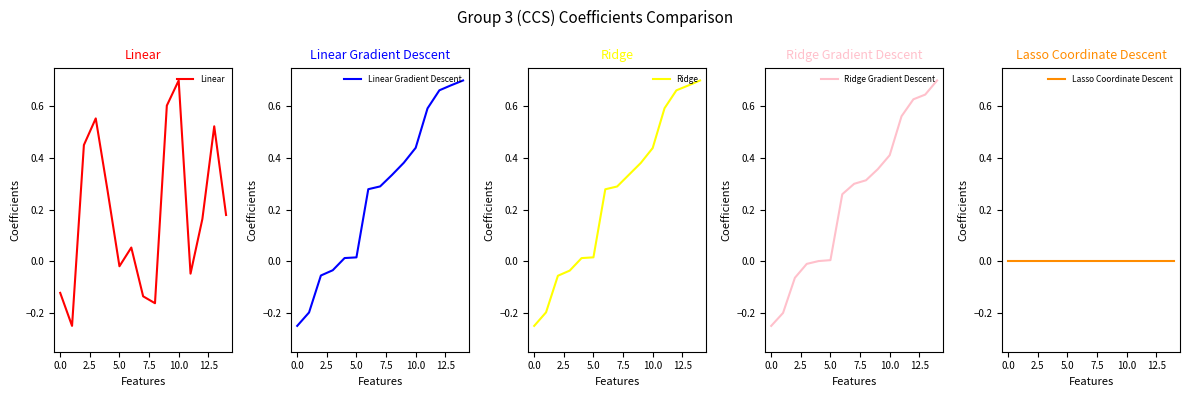

At which label does Linear Gradient Descent reach its peak?

14